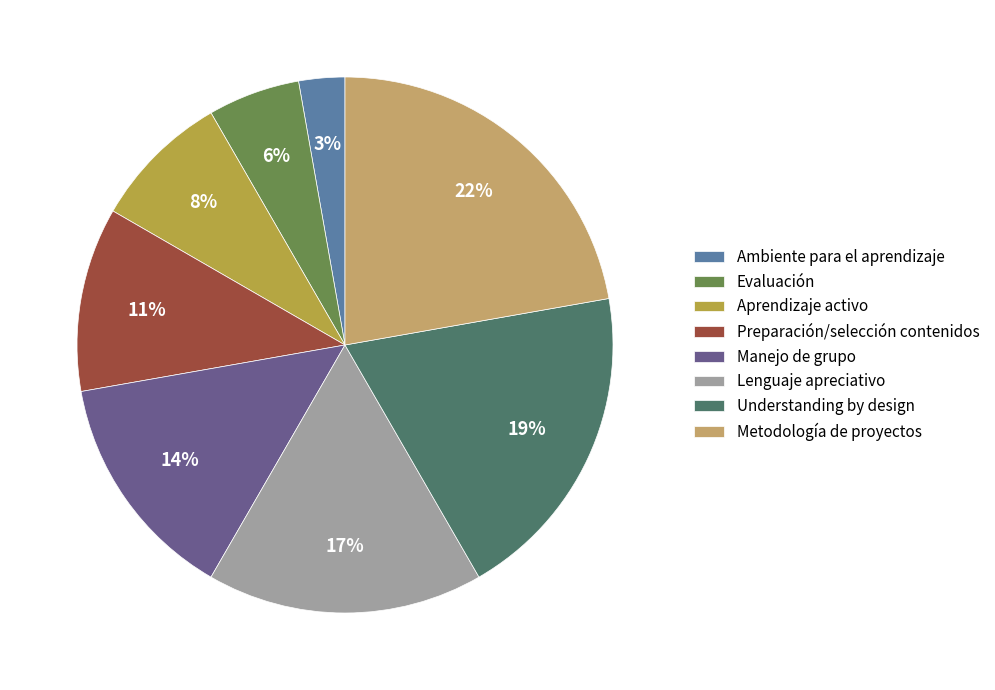

Which category has the biggest portion of the pie?

Metodología de proyectos